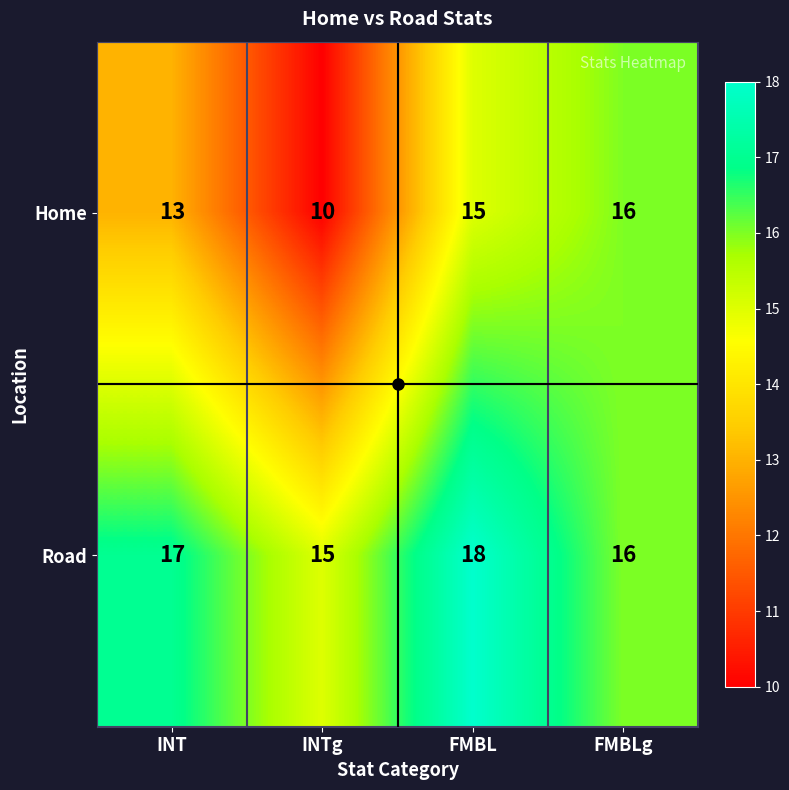

Which series has the widest spread of values?

Home